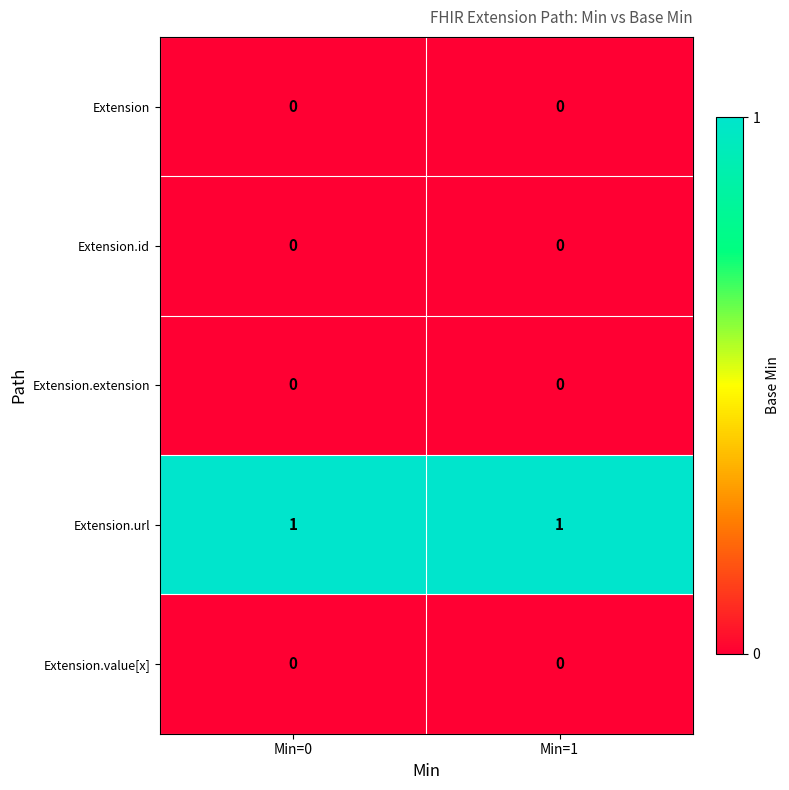

Is the value of Extension.id at Min=1 greater than the value of Extension.url at Min=1?

No